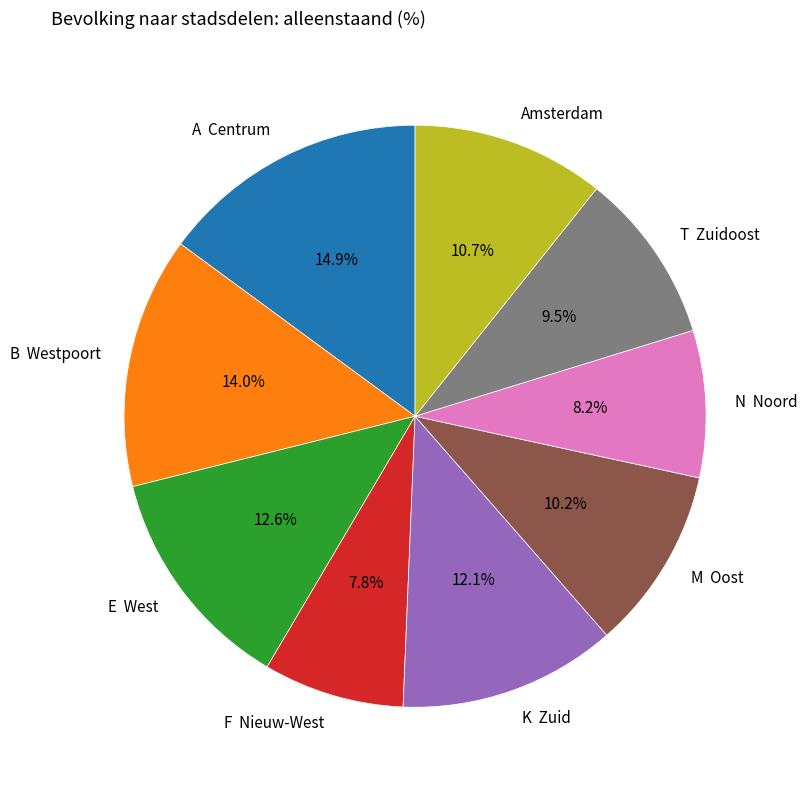

What portion of the pie excludes E West?

87.4%